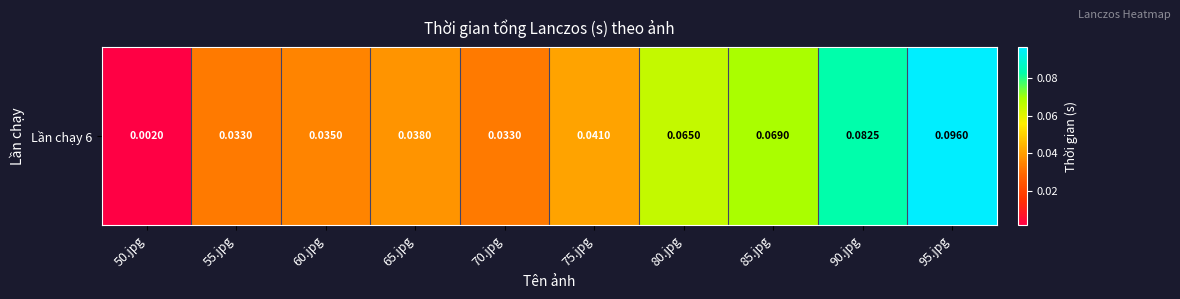

True or false: the data shows 0.1 at 85.jpg.

True